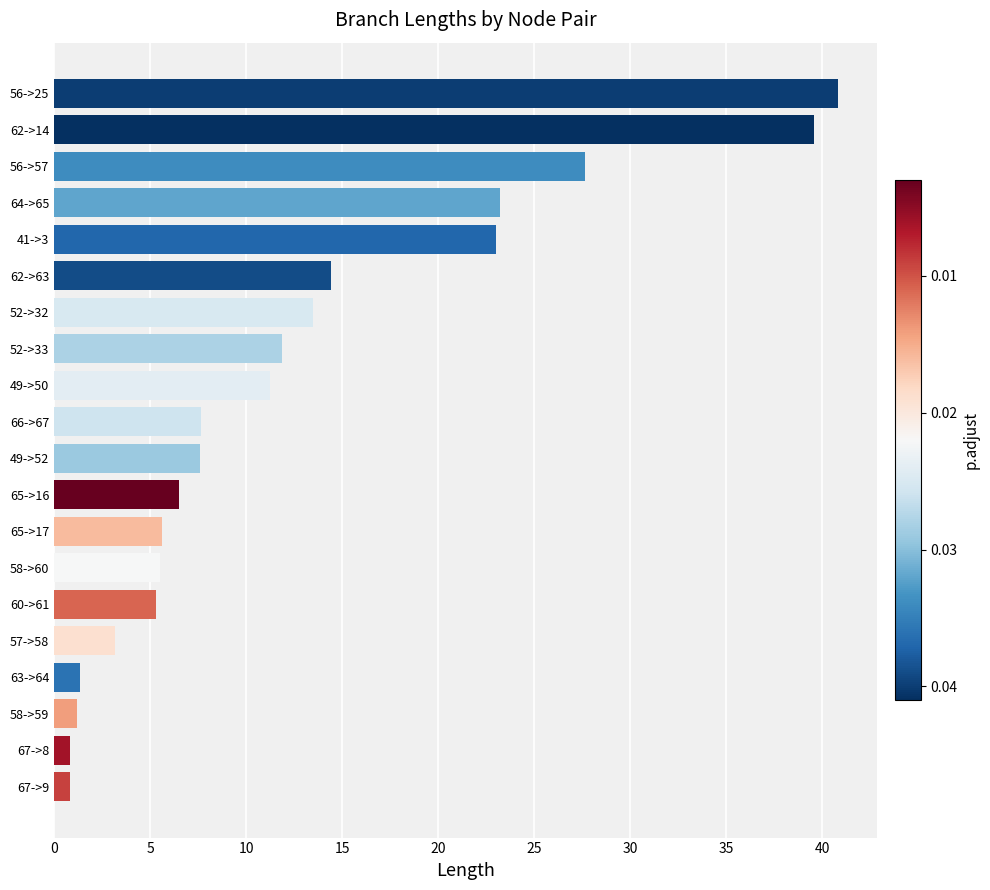

Is it true that the value at 65->17 is 2.4?

False